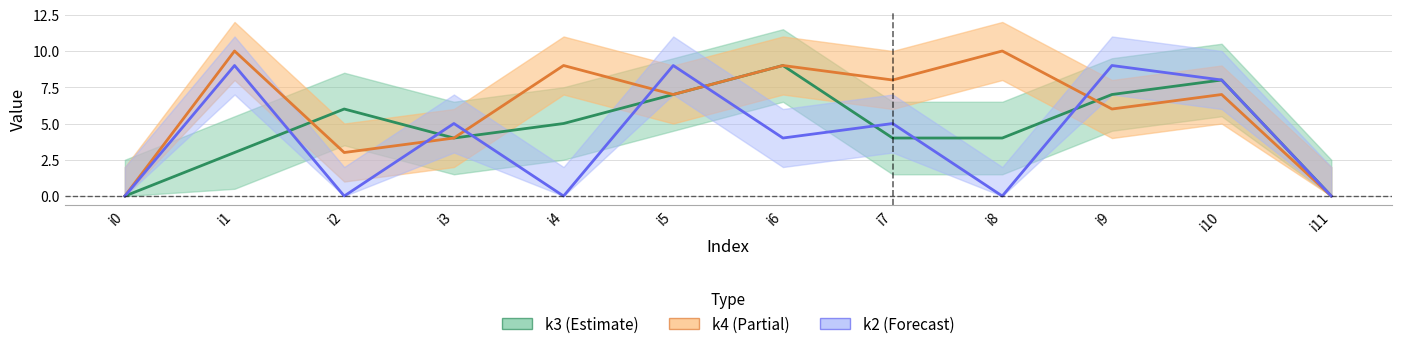

What is the average value of the k2 series?

4